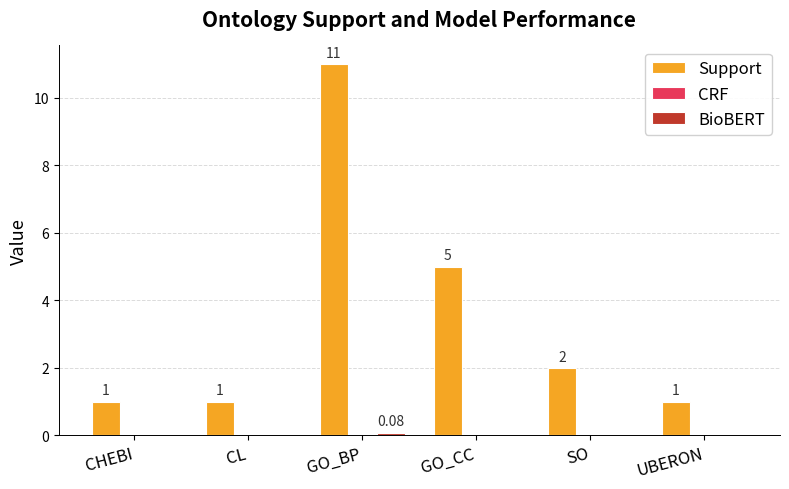

Which series changed the most between CHEBI and GO_CC?

Support